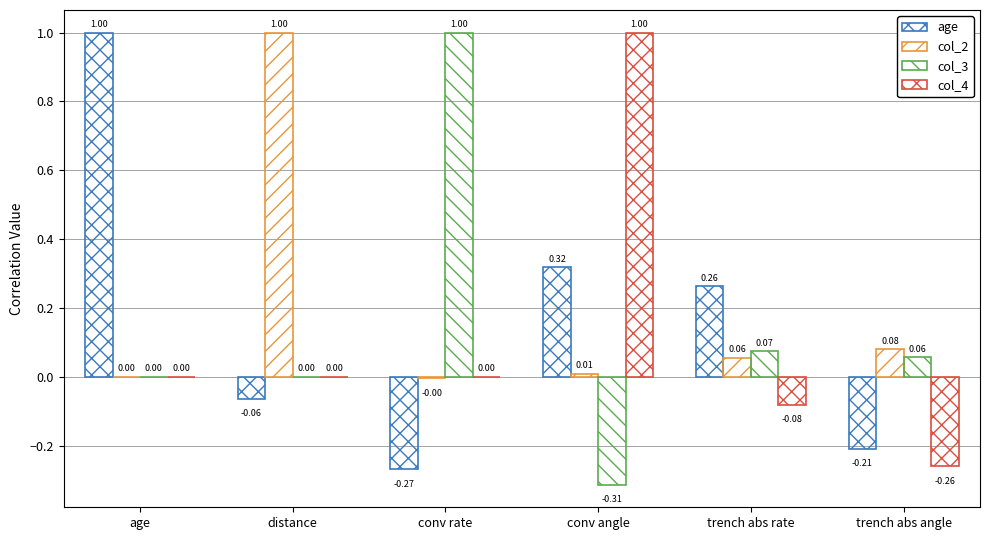

How many groups of bars are there?

6